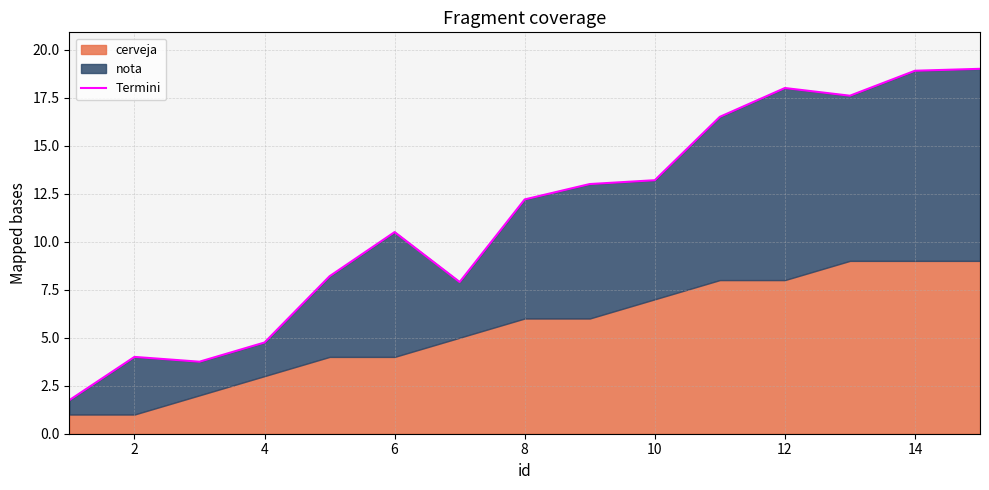

True or false: there are more than 2 points higher than both neighbors.

True